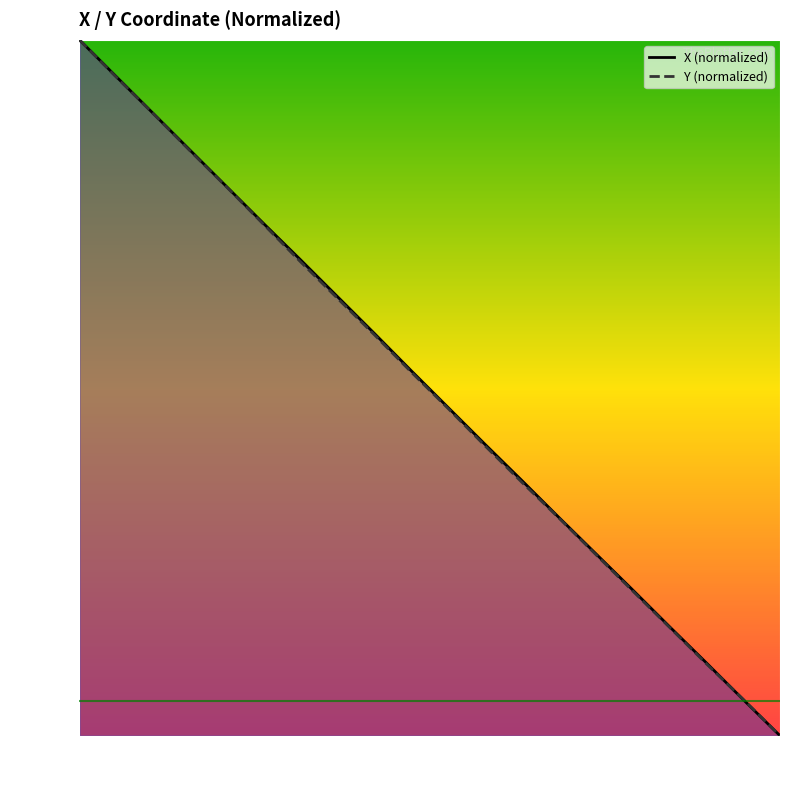

How many intersections are there between Y and X?

1